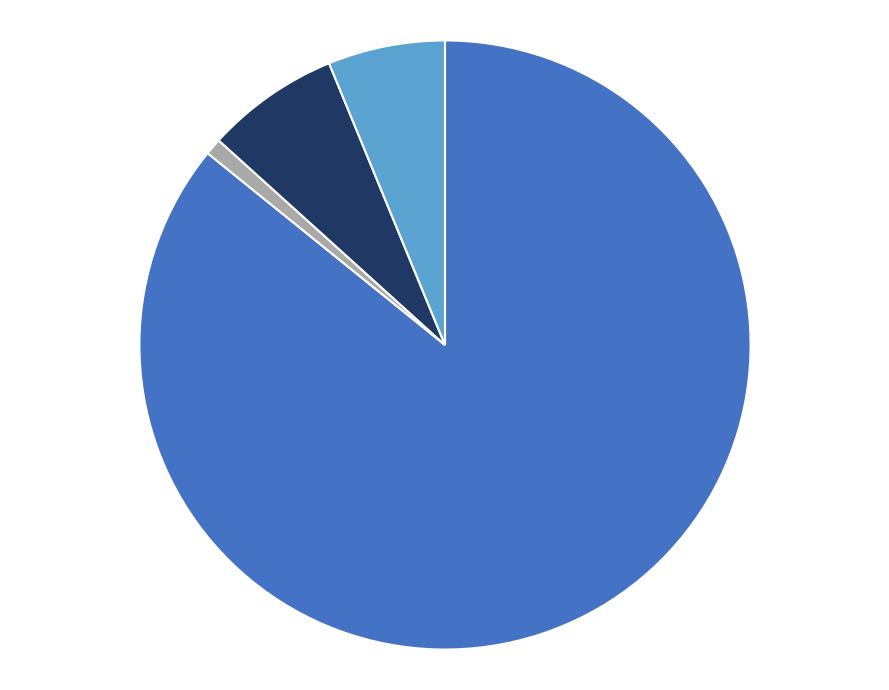

Is there a majority slice in this chart?

Yes